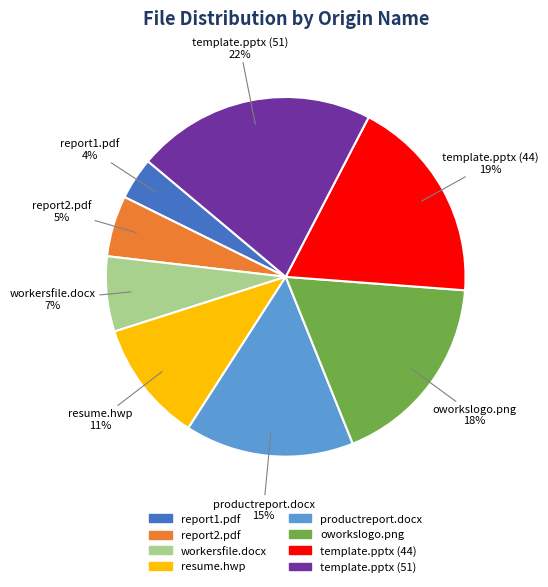

Which category has the biggest portion of the pie?

template.pptx (51)